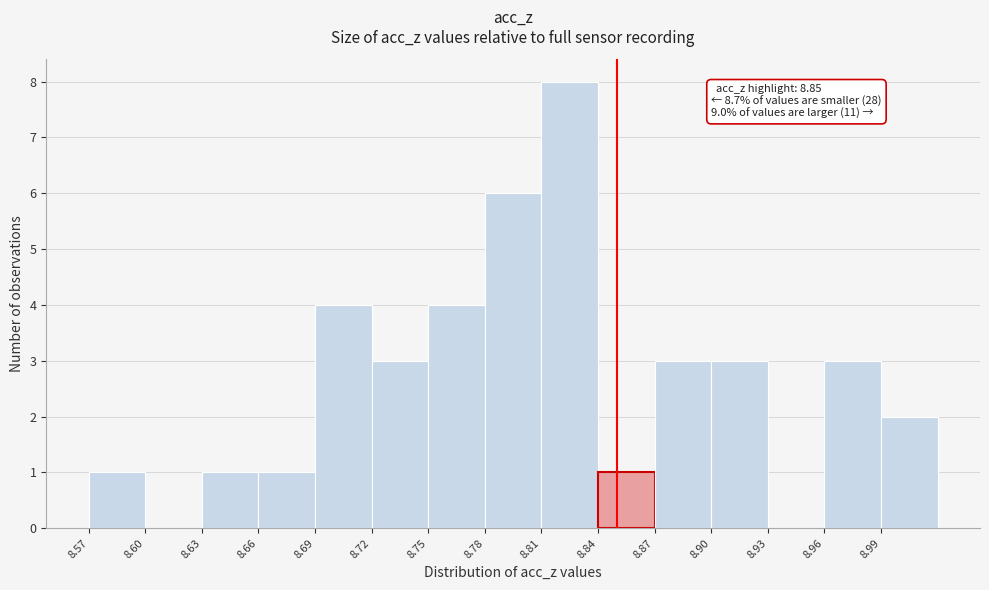

Which range on the x-axis has the tallest bar?

8.81 to 8.84